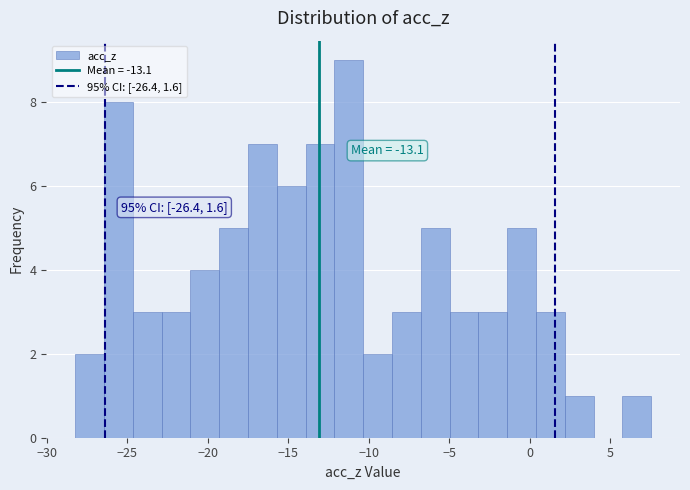

Around what value on the x-axis is the tallest bar? Give the approximate position of its centre, as read against the axis.

-11.0